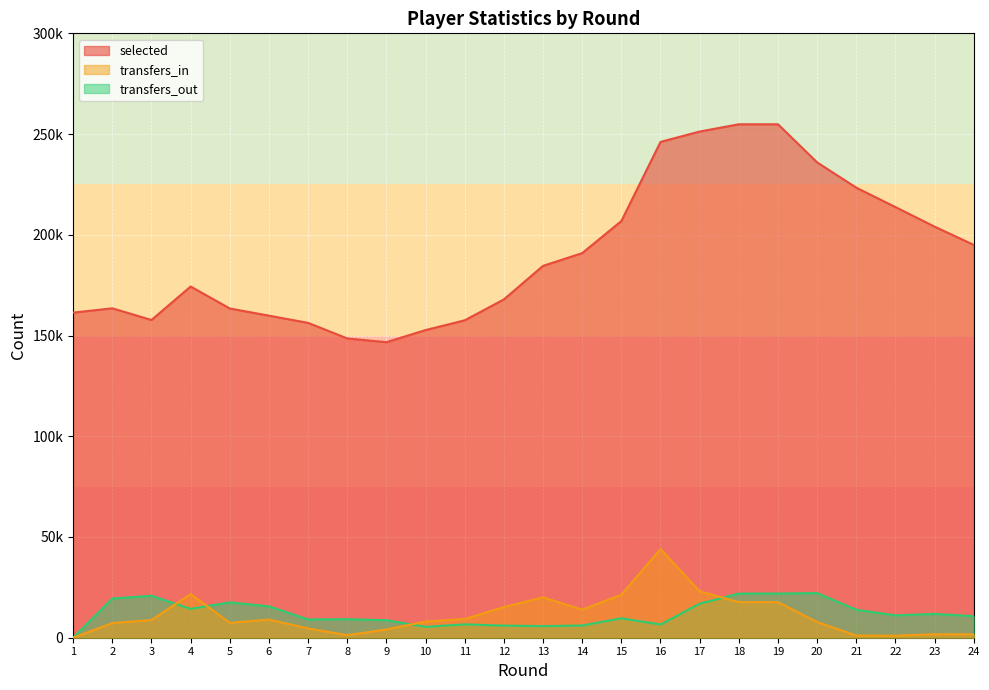

What is the difference between the maximum and minimum values in the selected series?

108168